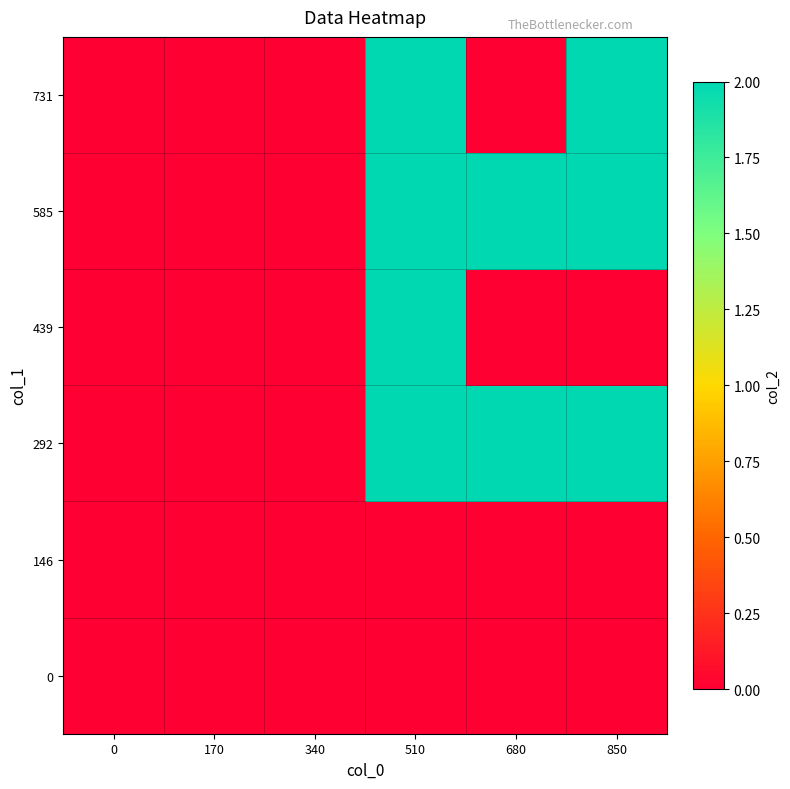

Reading right to left, list all the values displayed in this chart.

0: 850=0	680=0	510=0	340=0	170=0	0=0
146: 850=0	680=0	510=0	340=0	170=0	0=0
292: 850=2	680=2	510=2	340=0	170=0	0=0
439: 850=0	680=0	510=2	340=0	170=0	0=0
585: 850=2	680=2	510=2	340=0	170=0	0=0
731: 850=2	680=0	510=2	340=0	170=0	0=0